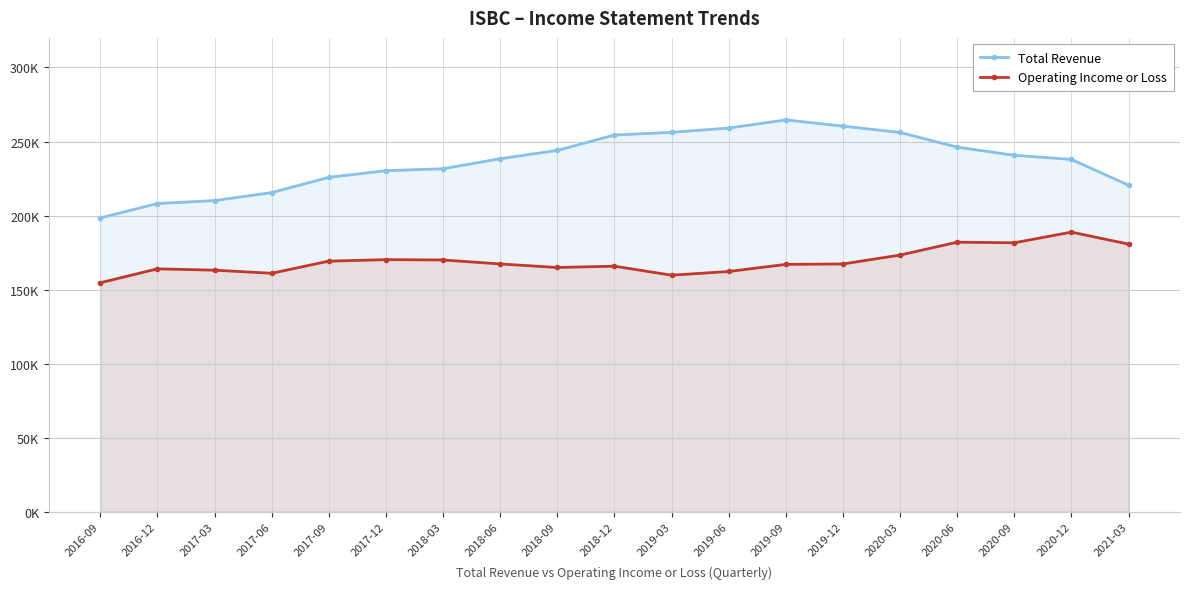

What is the minimum value for Total Revenue?

198400